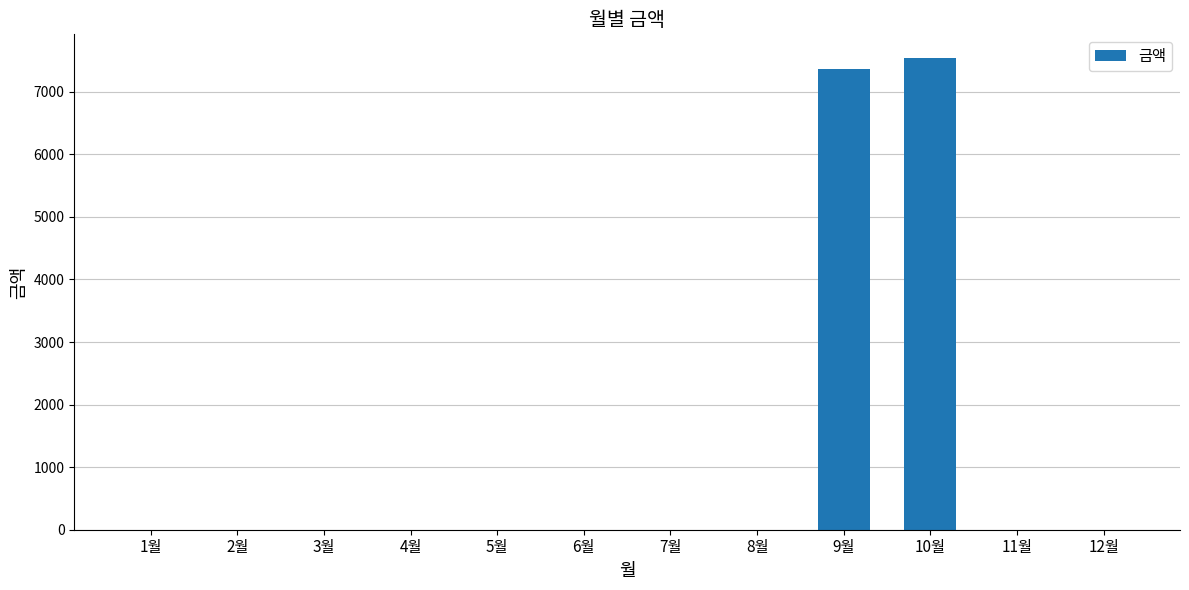

What is the greatest value displayed?

7540